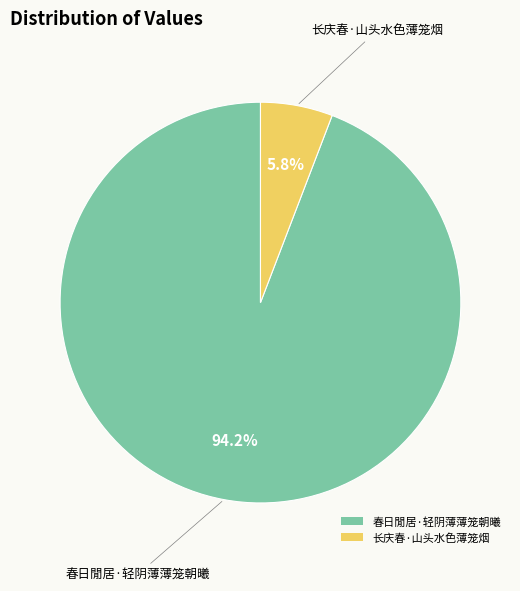

Is there any slice that represents more than half of the pie?

Yes